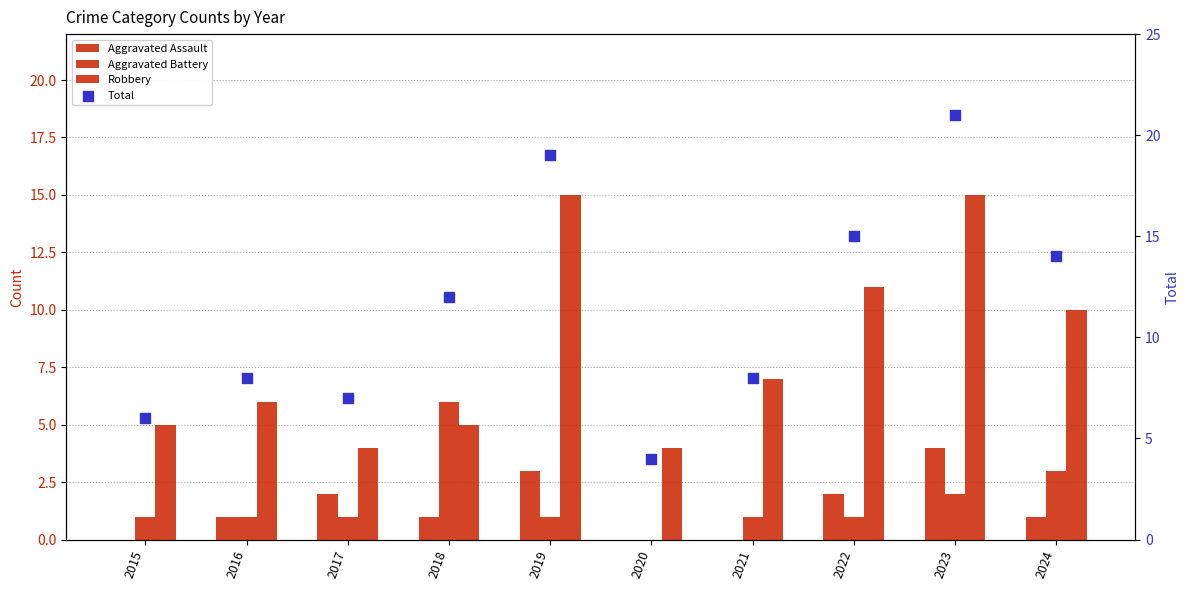

What are all the series names shown in the legend?

Aggravated Assault, Aggravated Battery, Robbery, Total